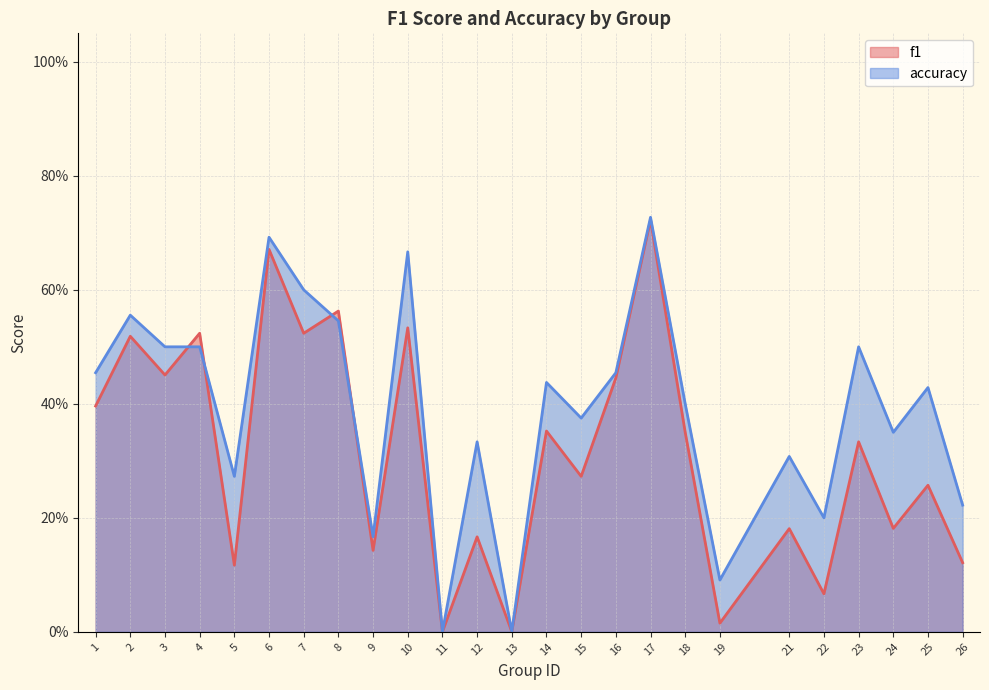

Between which two adjacent categories do f1 and accuracy first intersect?

3 and 4